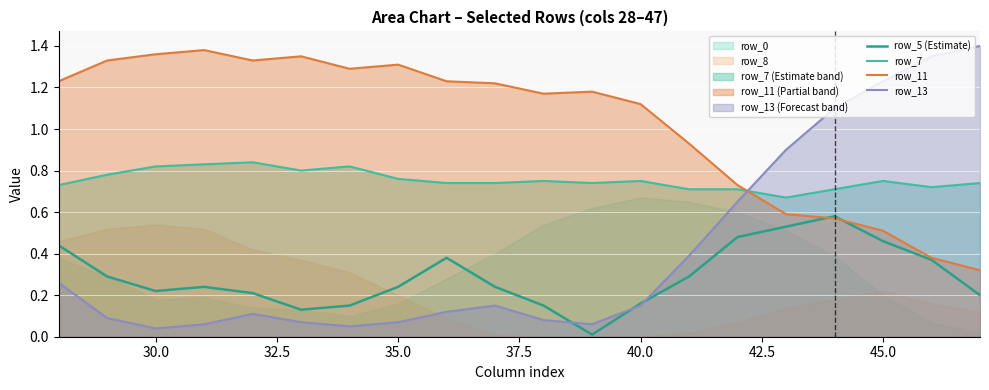

Rank the series by their maximum value, from lowest to highest.

row_5 (Estimate), row_7, row_11, row_13